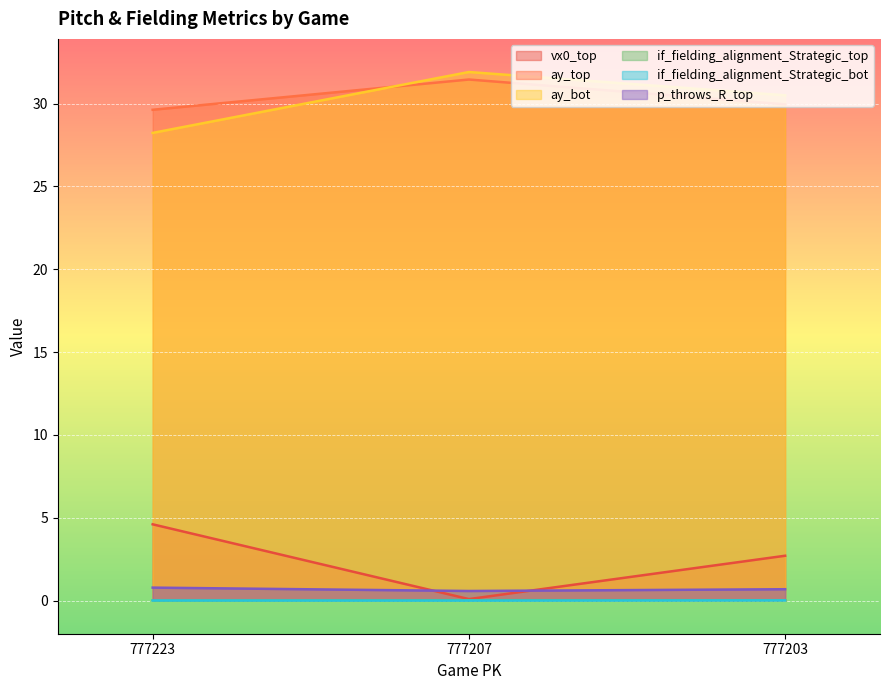

Between 777223 and 777203, which is larger?

777223